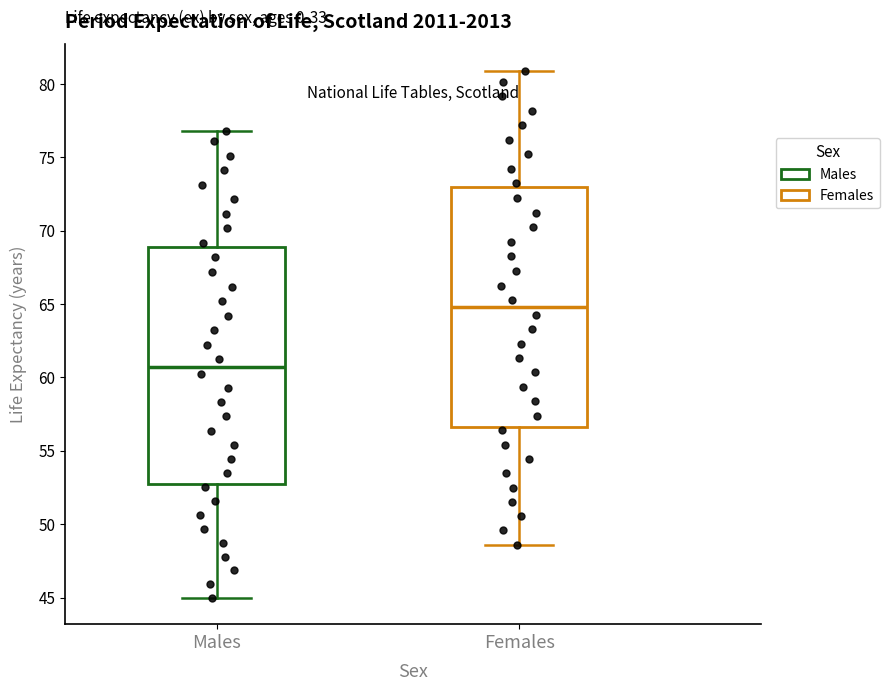

Reading left to right, transcribe this box plot: for each box, give where its median line is, the range the box spans, and where its two whiskers end, as read against the y-axis. The values are not printed on the chart, so give them approximately, as read against the axis.

Males: median 60.5, box 53.0 to 69.0, whiskers 45.0 to 77.0
Females: median 65.0, box 56.5 to 73.0, whiskers 48.5 to 81.0